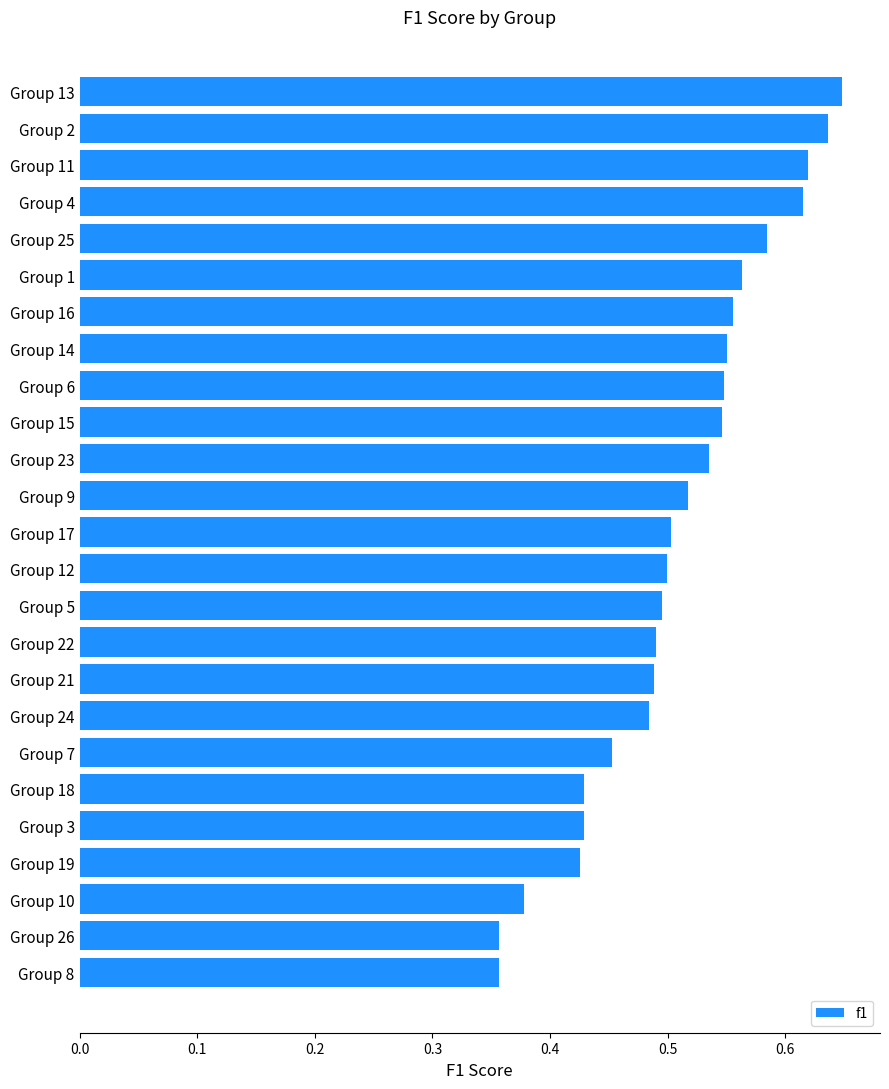

What is the change in value from Group 19 to Group 2?

+0.2